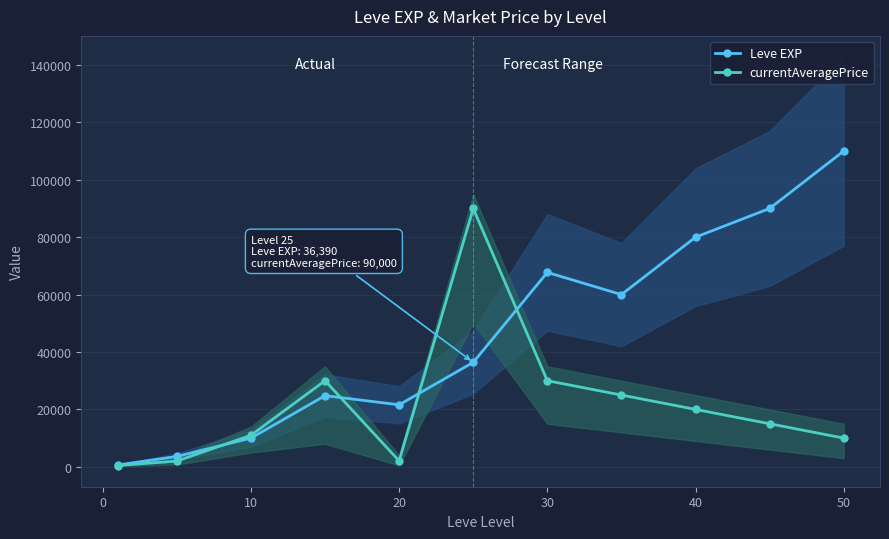

How many data points in Leve EXP are above 36390?

5